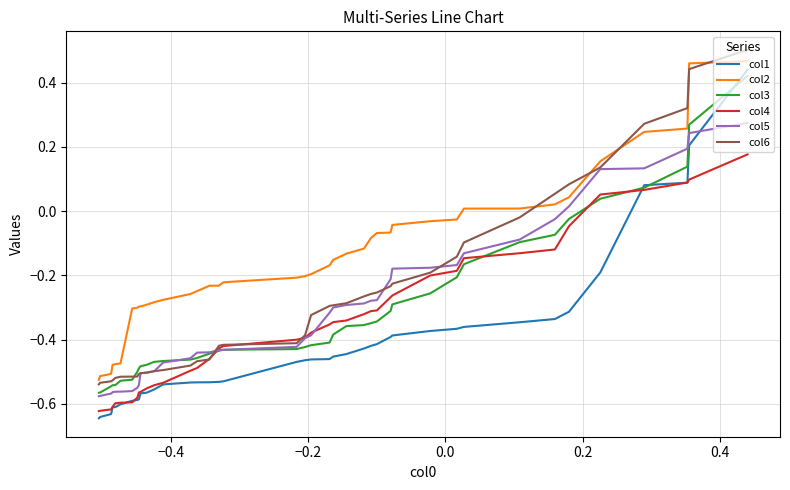

Does the chart display data point markers on the line(s)?

No